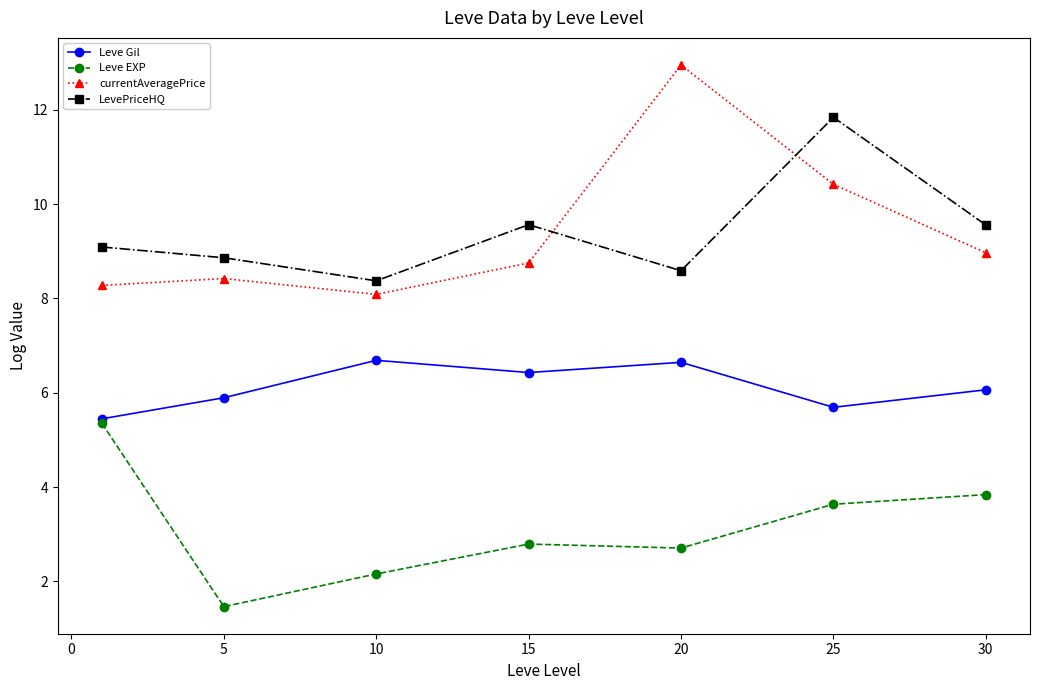

At how many categories does at least one series exceed 4?

7